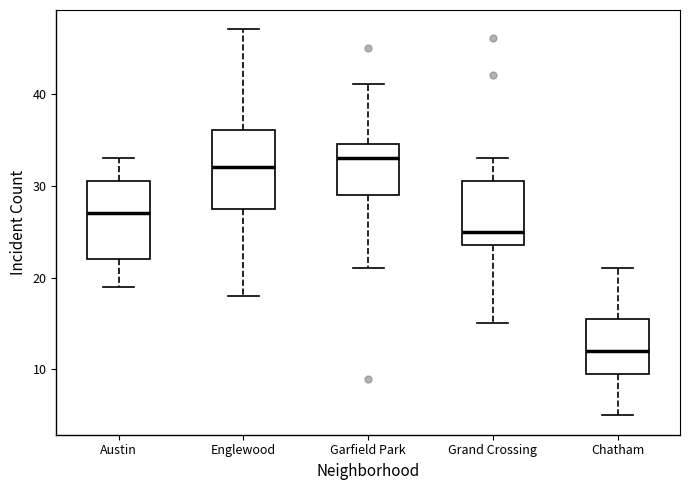

Which box's median line is the highest?

Garfield Park